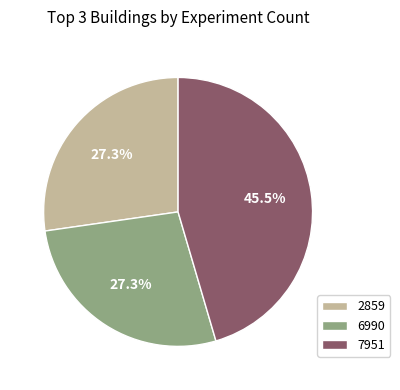

Which has a higher value, 7951 or 6990?

7951